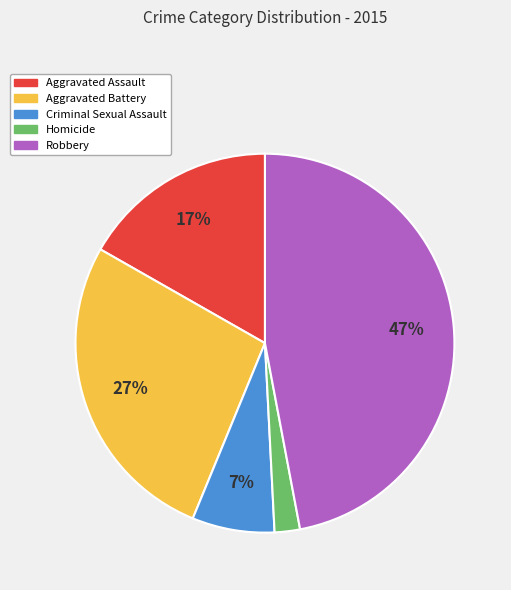

Which slice is the largest?

Robbery